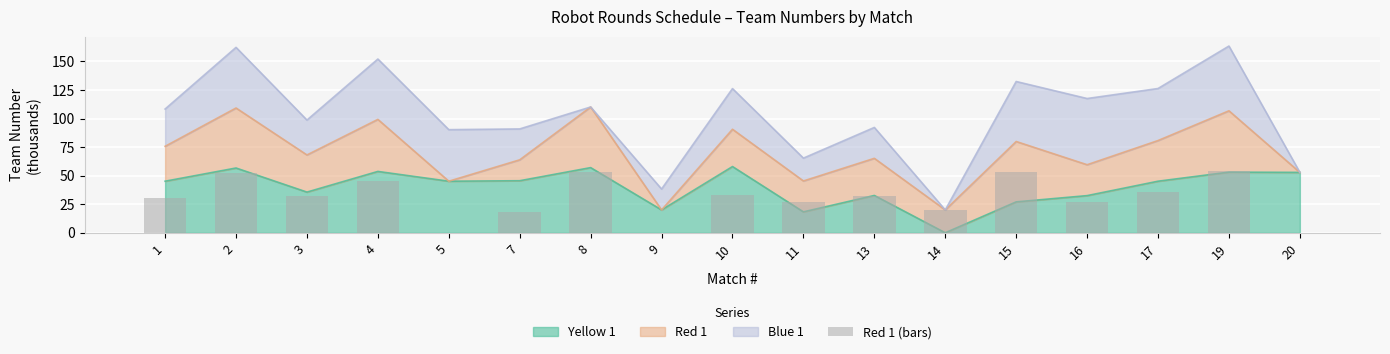

Reading left to right, extract all data points from this chart.

1=30.6	2=52.5	3=32.5	4=45.6	5=0.0	7=18.3	8=53.1	9=0.0	10=32.6	11=27.0	13=32.5	14=20.0	15=52.9	16=27.0	17=35.6	19=53.7	20=0.0